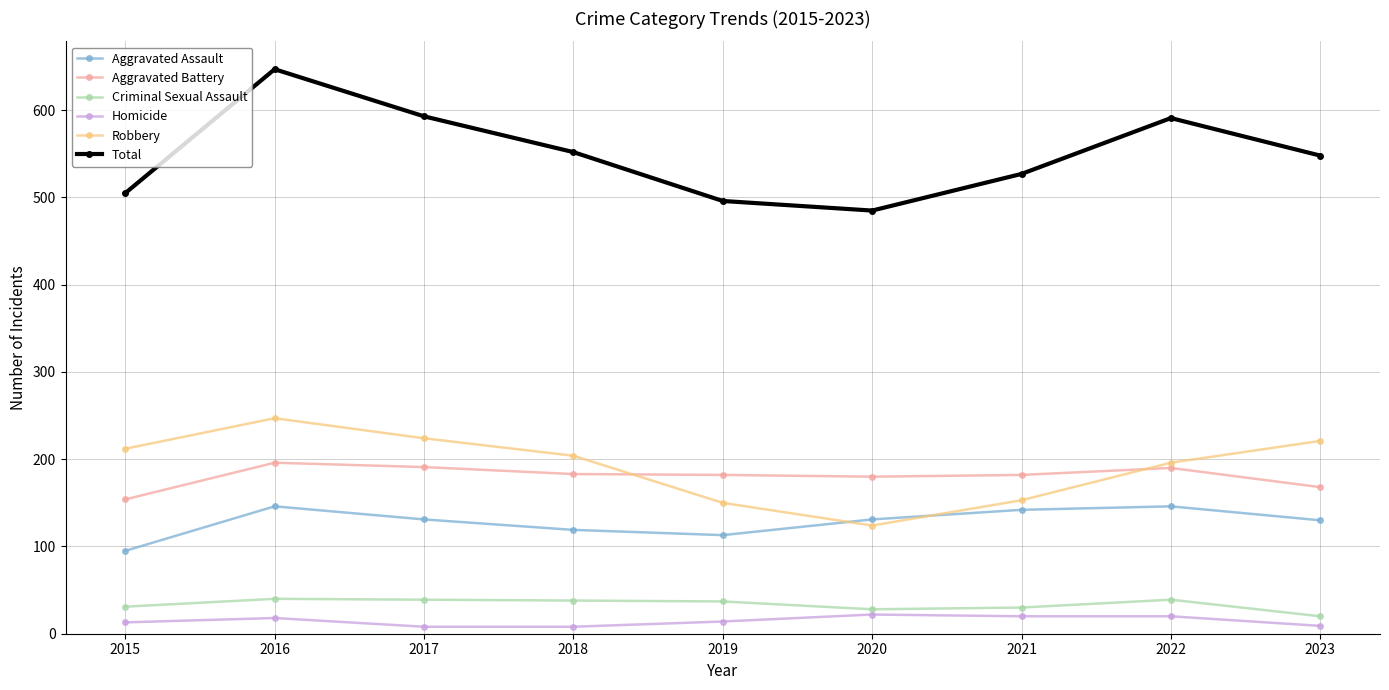

What is the maximum value shown in the chart?

647